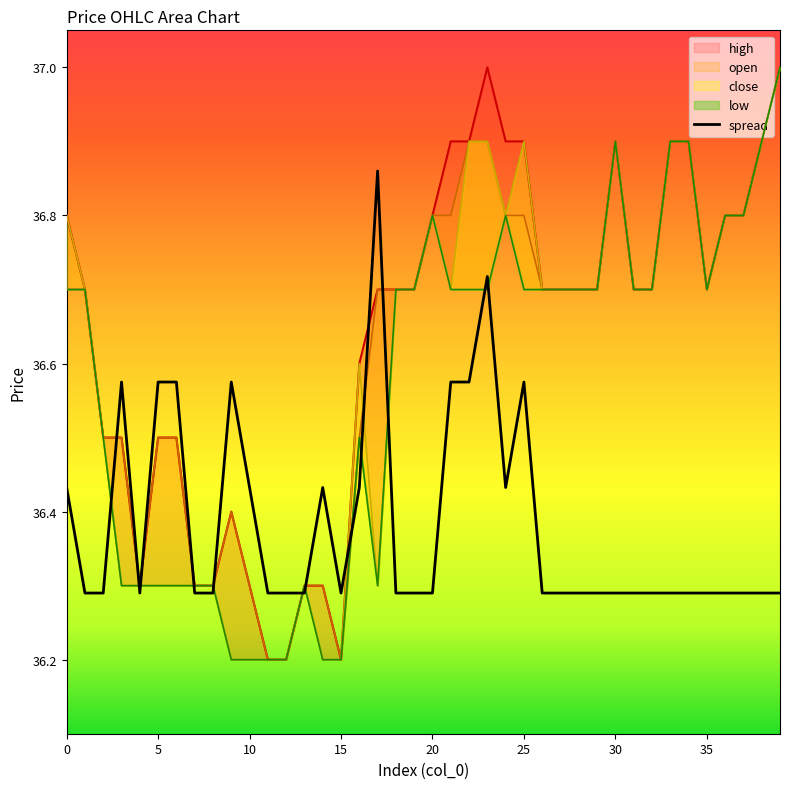

At how many categories does at least one series exceed 36?

40